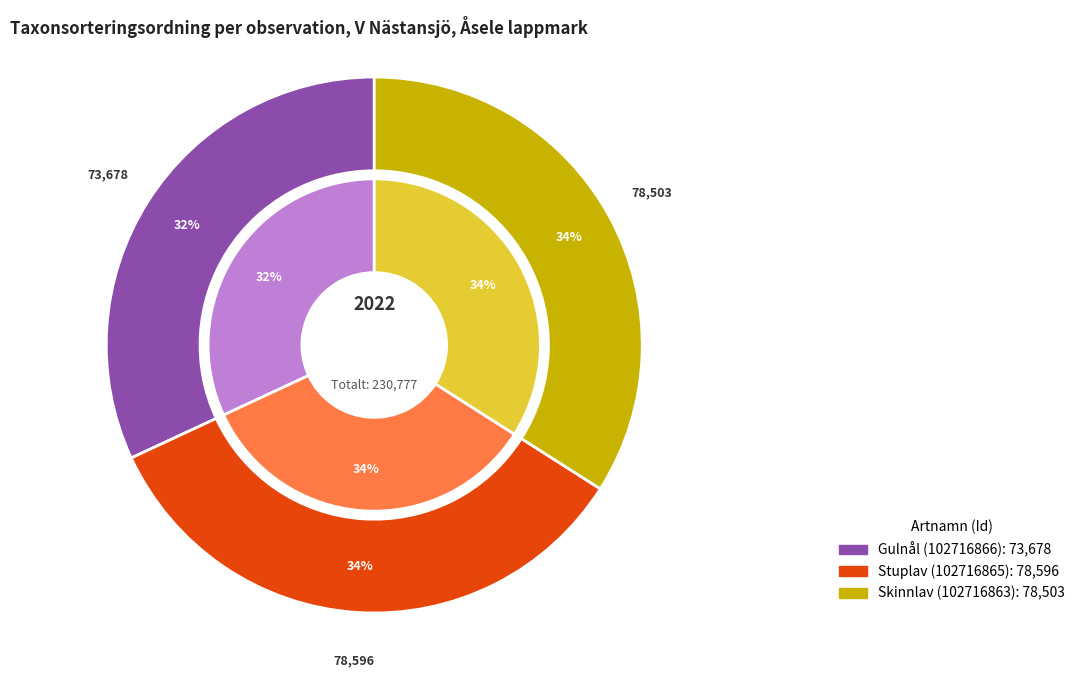

How many slices are in this pie chart?

3